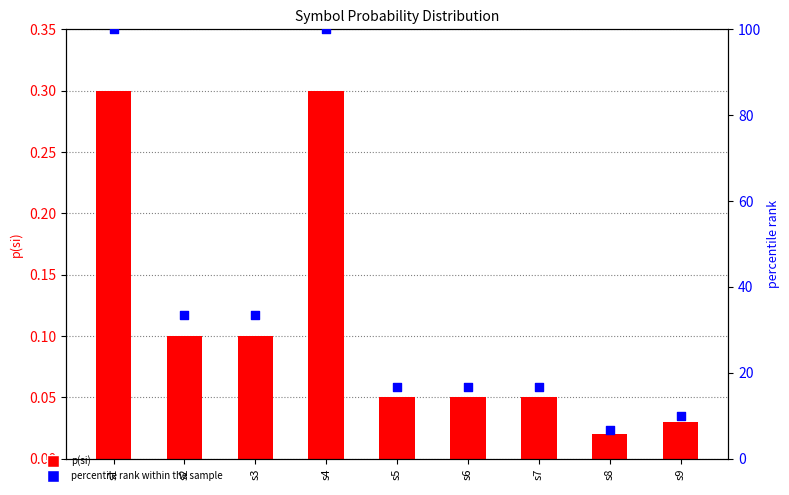

Is the value of percentile rank within the sample at s3 greater than the value of p(si) at s7?

Yes